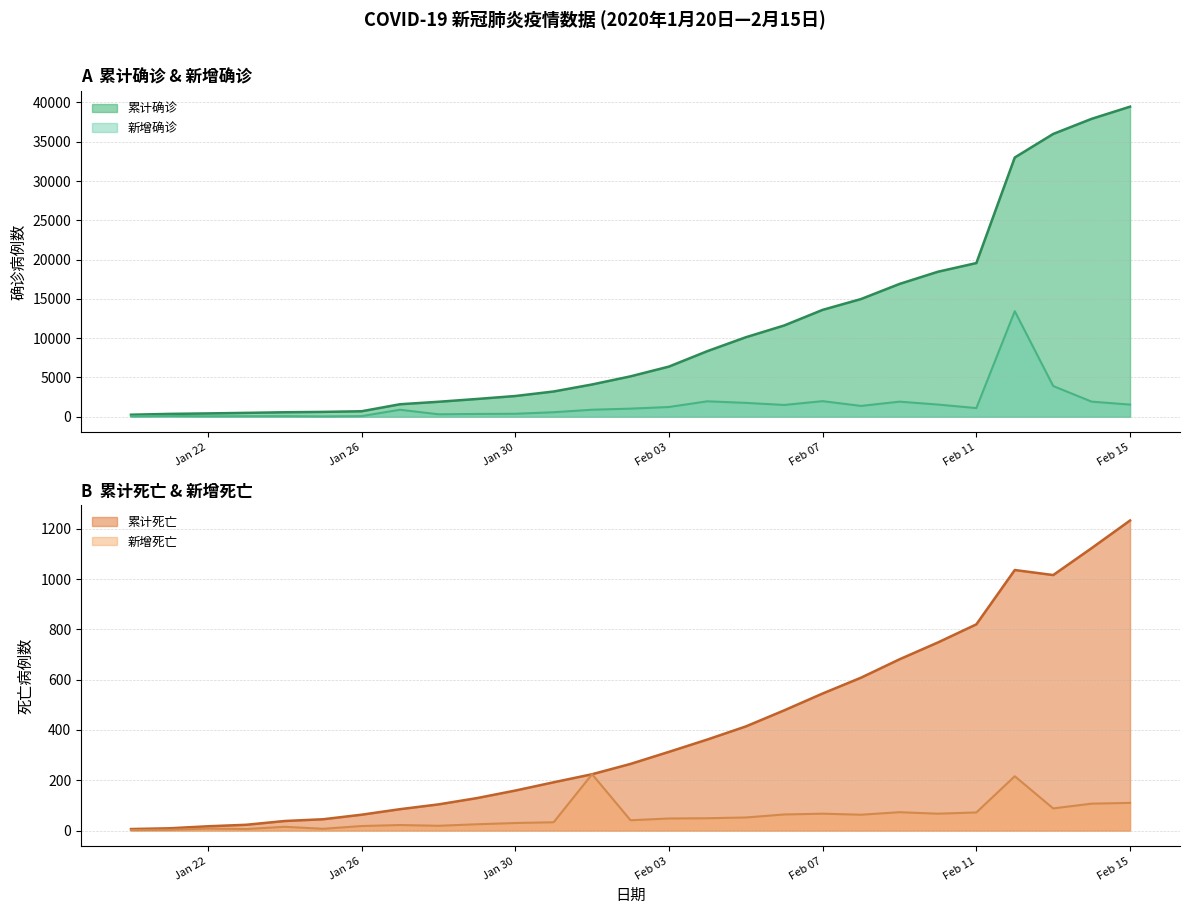

Between 2020-01-20 and 2020-02-02, which series saw the biggest shift?

累计确诊